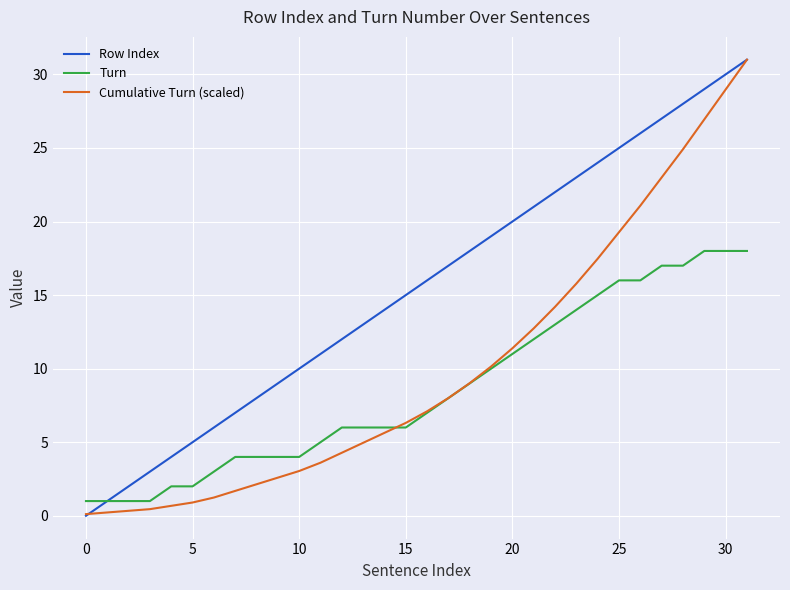

How many lines are shown in the chart?

3